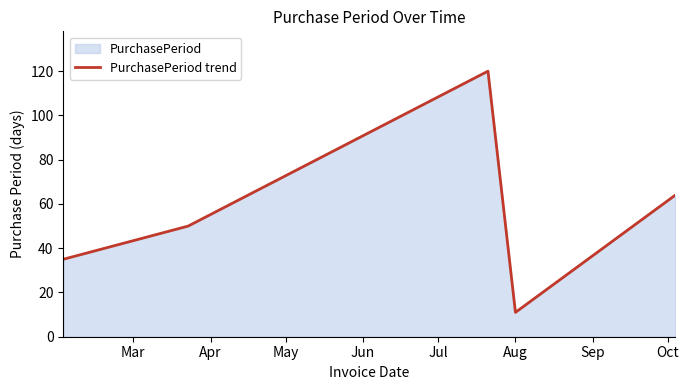

What is the value of the 5th point from the left?

64